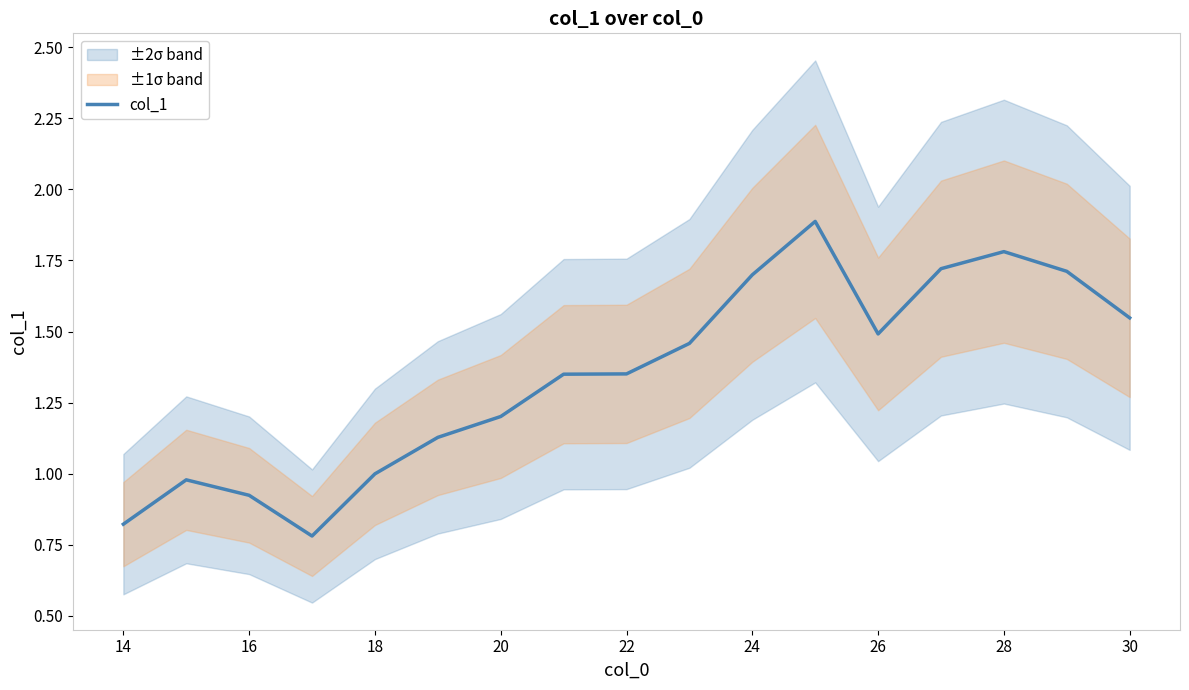

How many data points are above 1?

12